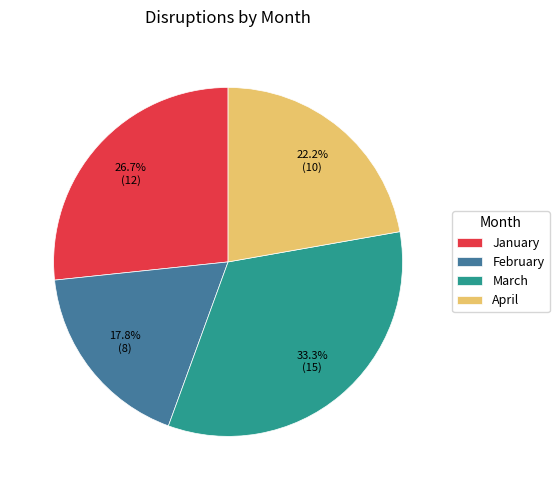

Which category has the biggest portion of the pie?

March